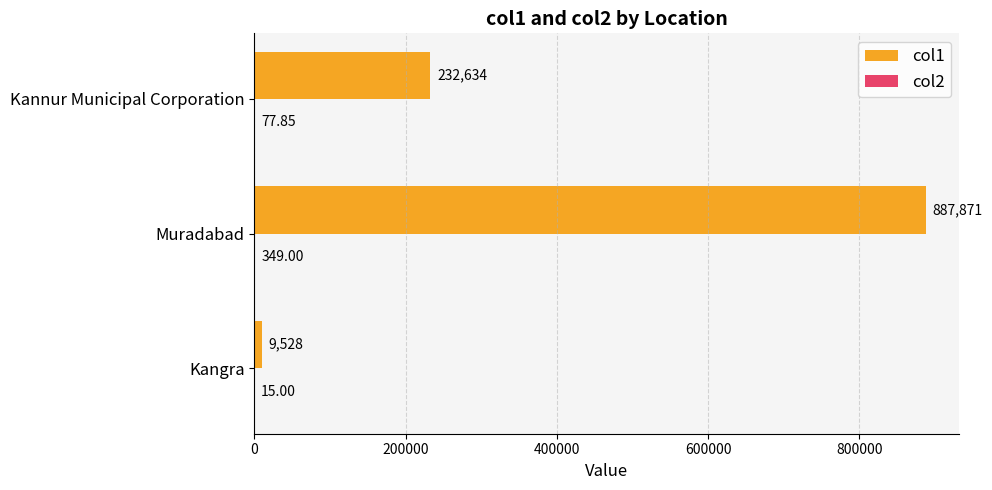

What is the sum of the col1 values at Kangra and Muradabad?

897399.0